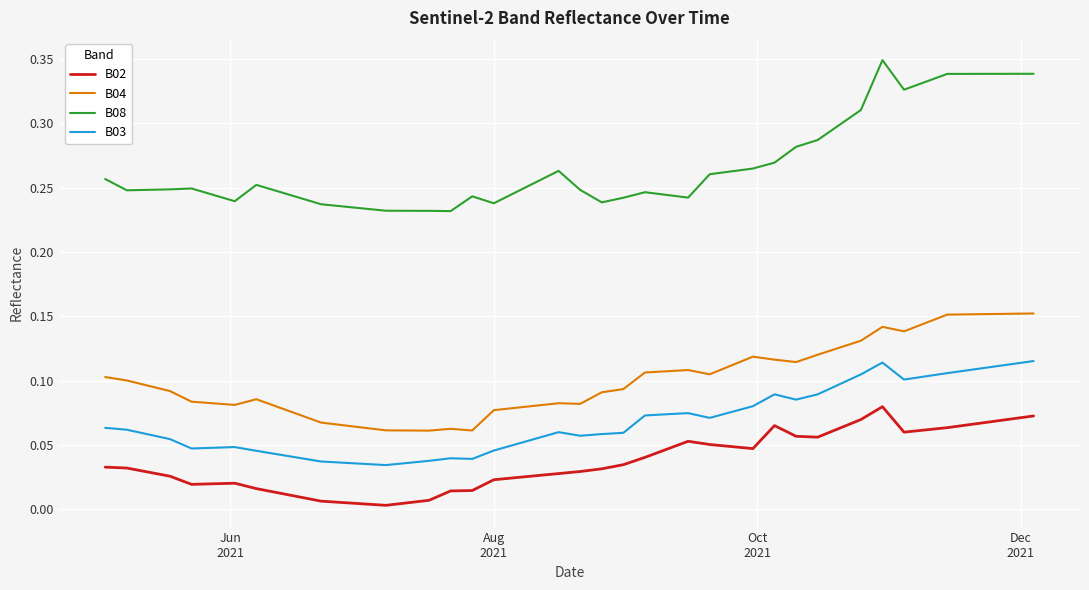

Which series has the largest total across all categories?

B08